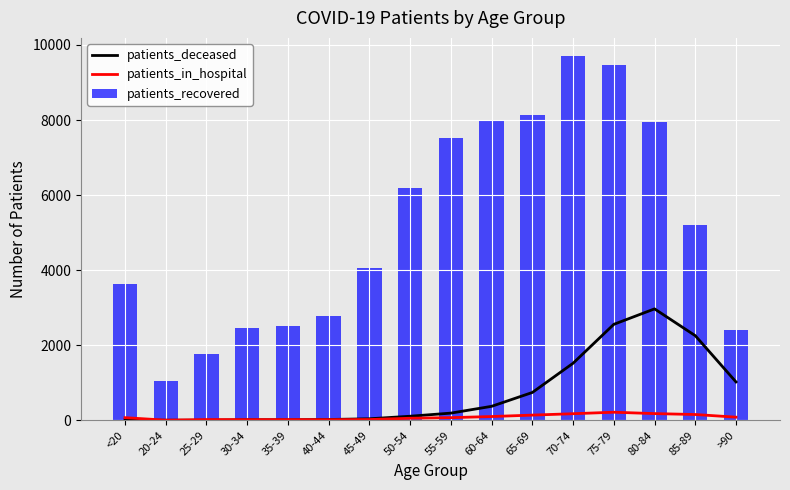

Is it true that patients_in_hospital equals 71 at <20?

True